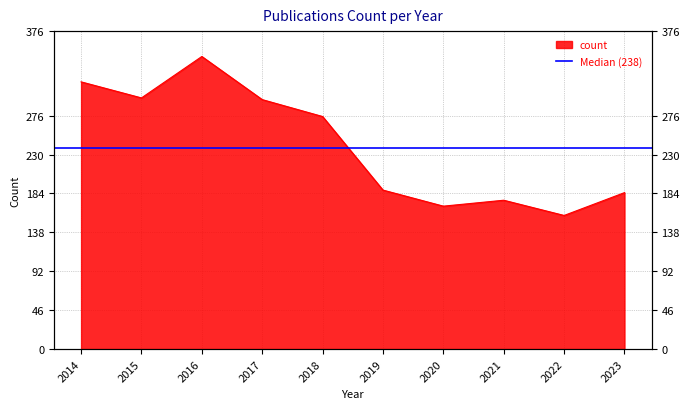

True or false: the data shows 158 at 2022.

True